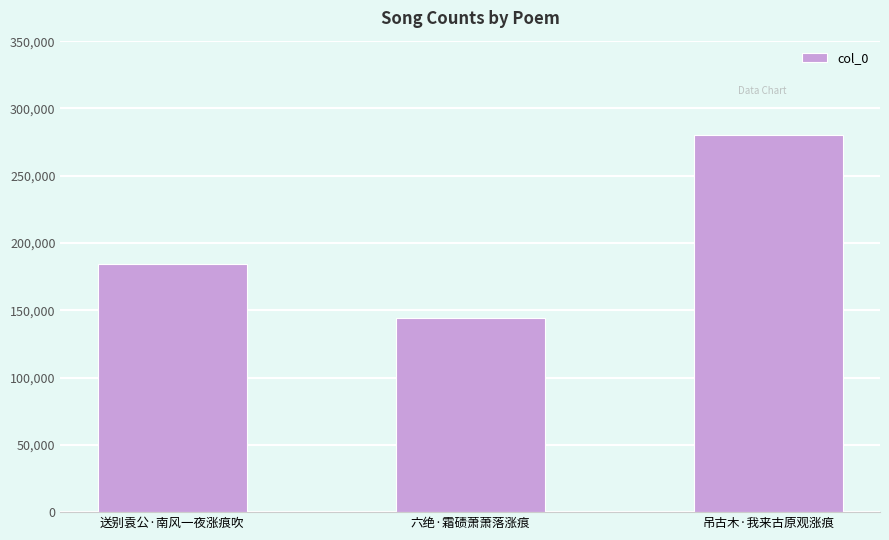

List the labels in order of value, smallest first.

六绝·霜碛萧萧落涨痕, 送别袁公·南风一夜涨痕吹, 吊古木·我来古原观涨痕